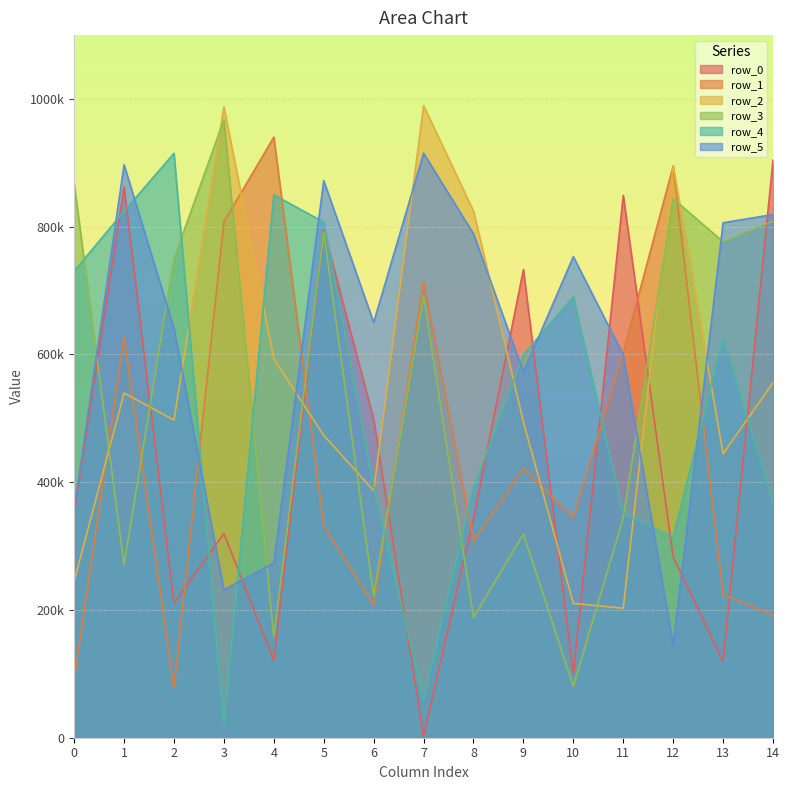

Which series has the largest total across all categories?

row_5